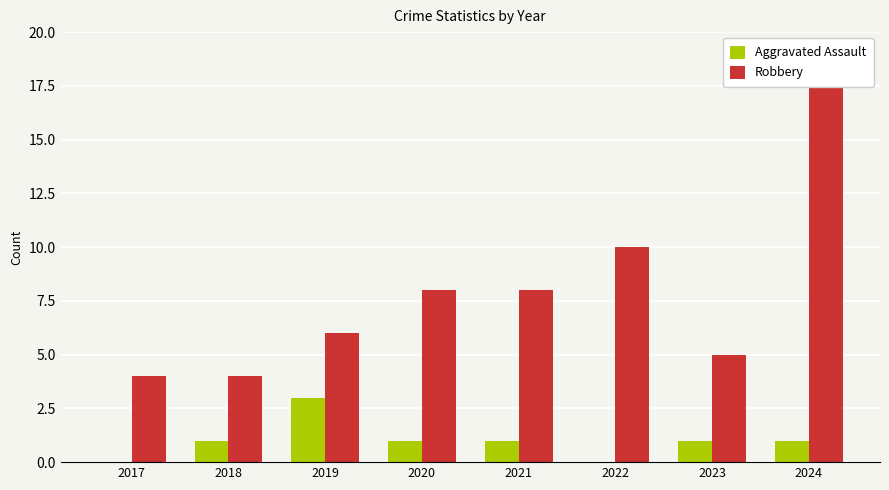

Rank the series at 2024 from highest to lowest value.

Robbery, Aggravated Assault